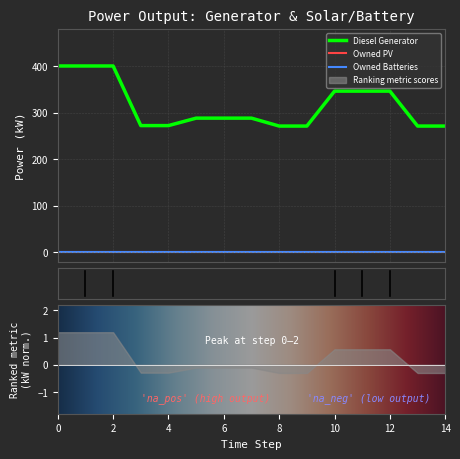

Between 0 and 1, which series saw the biggest shift?

Diesel Generator